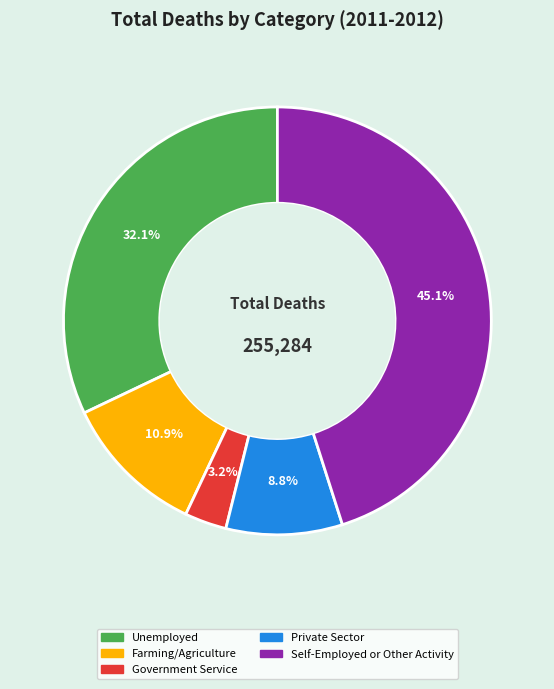

Is there a majority slice in this chart?

No